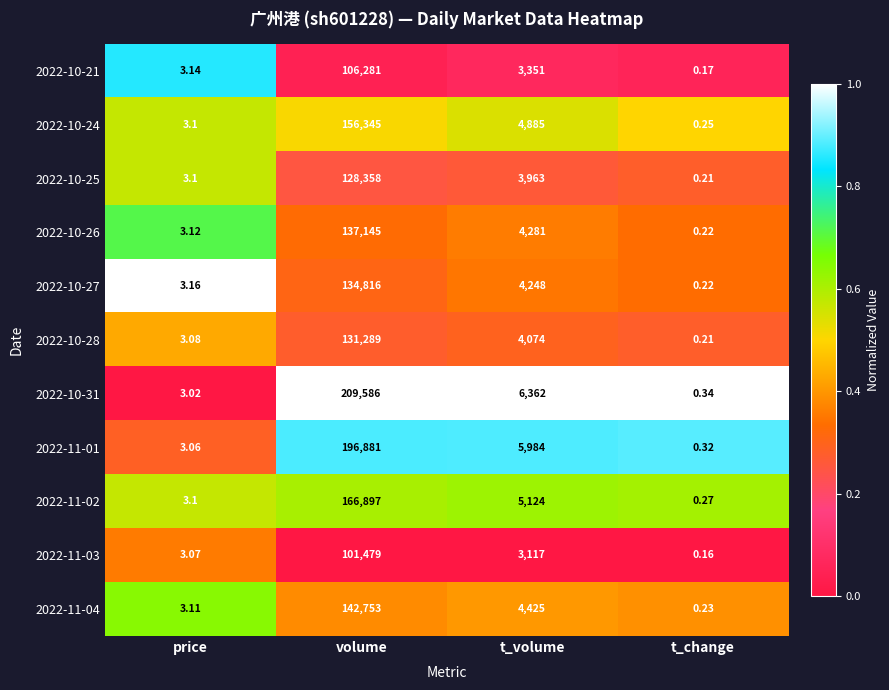

At which label is 2022-10-27 closest to 67408?

t_volume